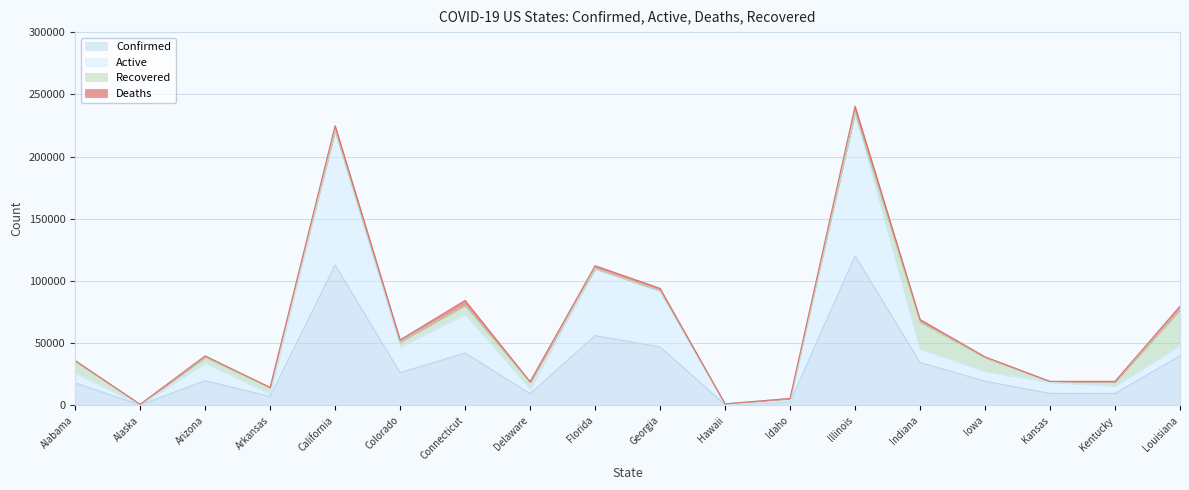

At which category does Confirmed reach its first local peak?

Arizona